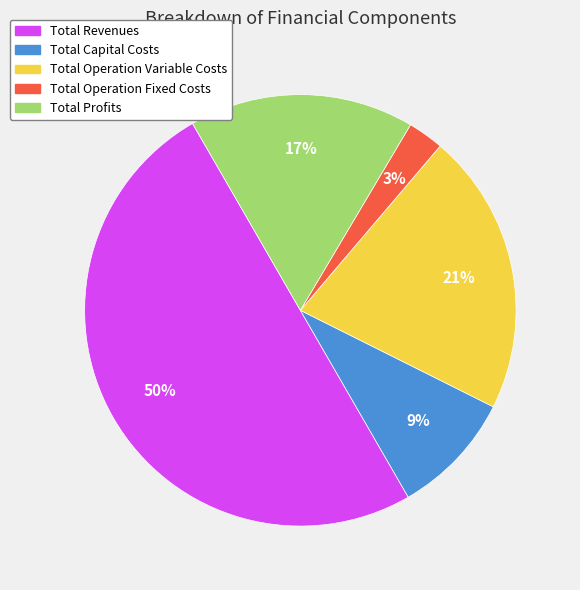

To the nearest percent, what is the difference between the largest and smallest slice percentages?

47%